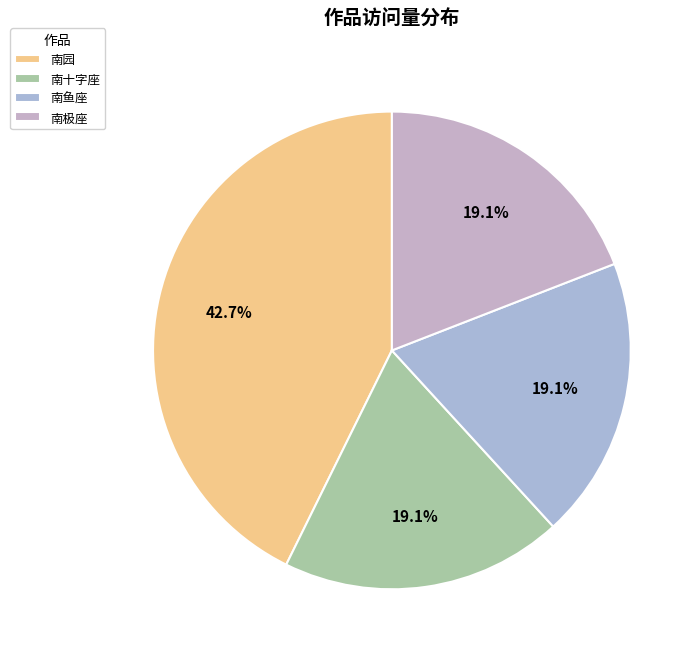

To the nearest percent, what is the difference between the largest and smallest slice percentages?

24%